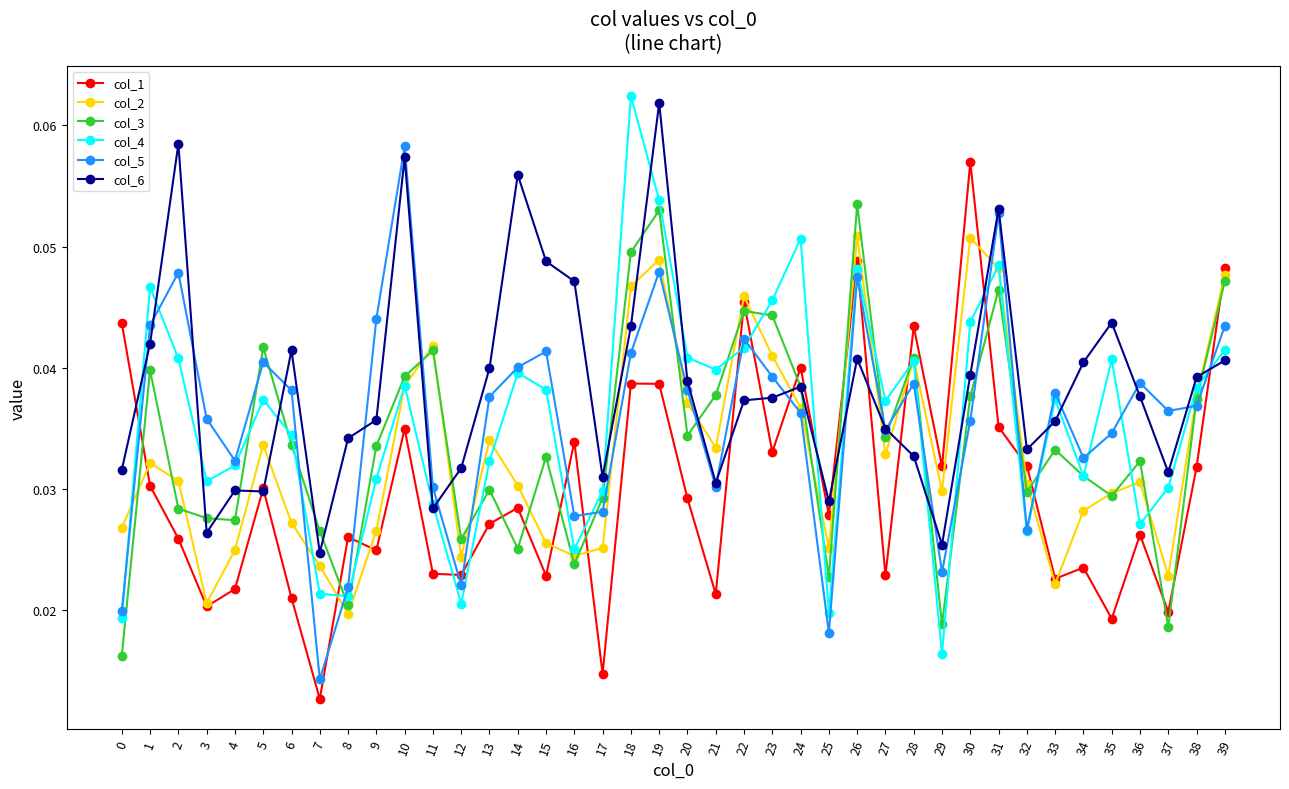

How many interior local valleys does the col_1 series have?

14